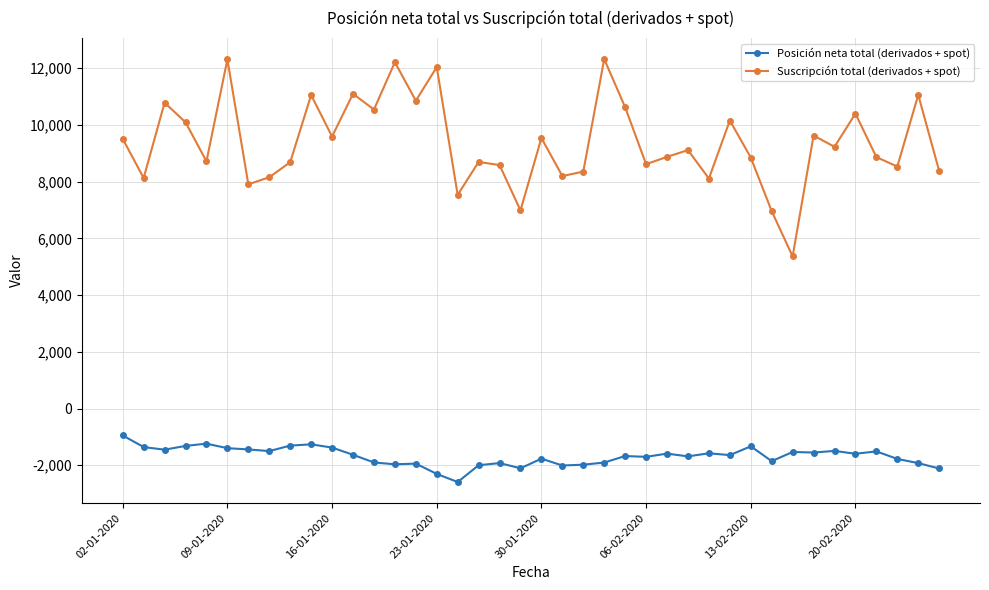

What is the sum of all Posición neta total (derivados + spot) values?

-67188